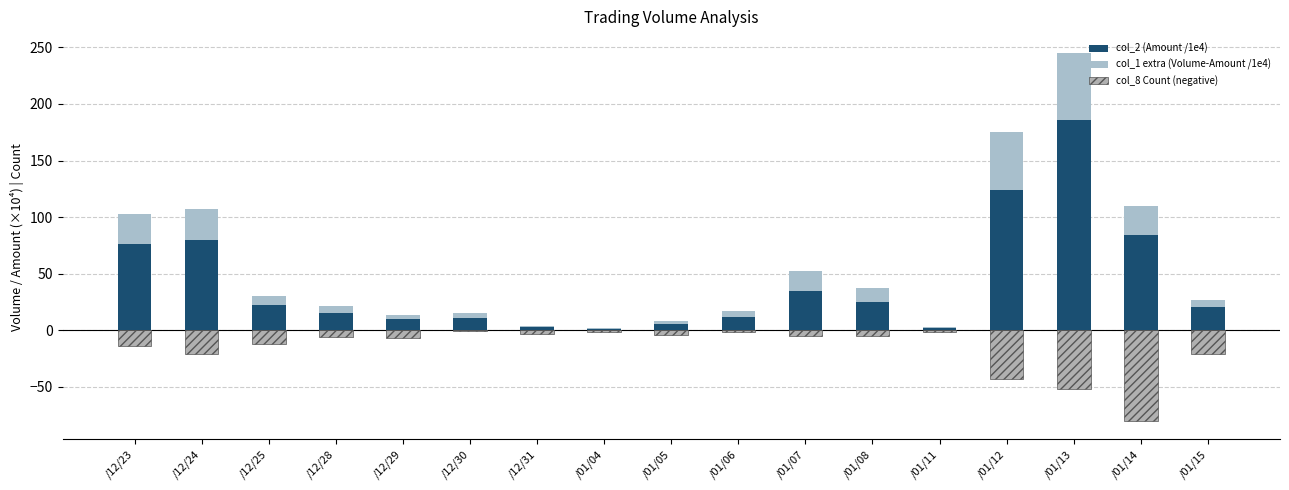

At which label does col_1 extra (Volume-Amount /1e4) reach its minimum?

/01/04